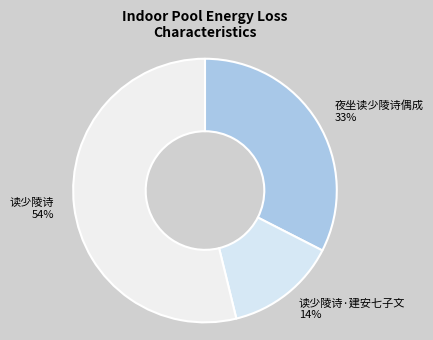

Approximately how many times larger is the value at 读少陵诗·建安七子文 compared to 读少陵诗?

0.3